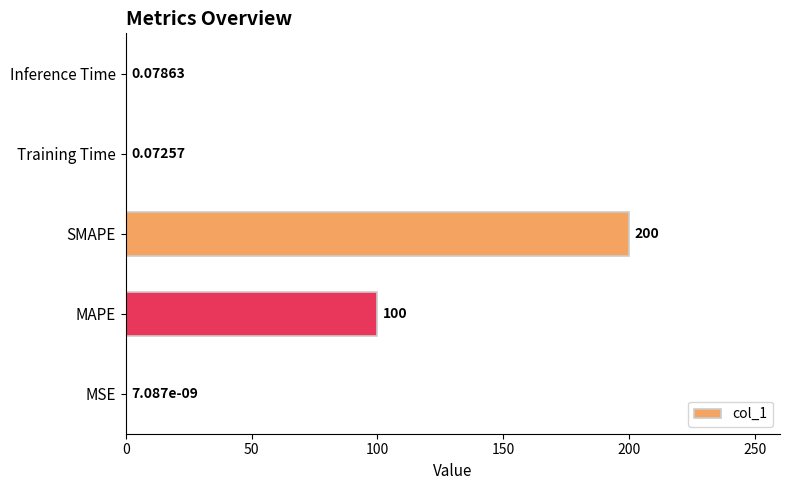

Between SMAPE and MAPE, which is larger?

SMAPE